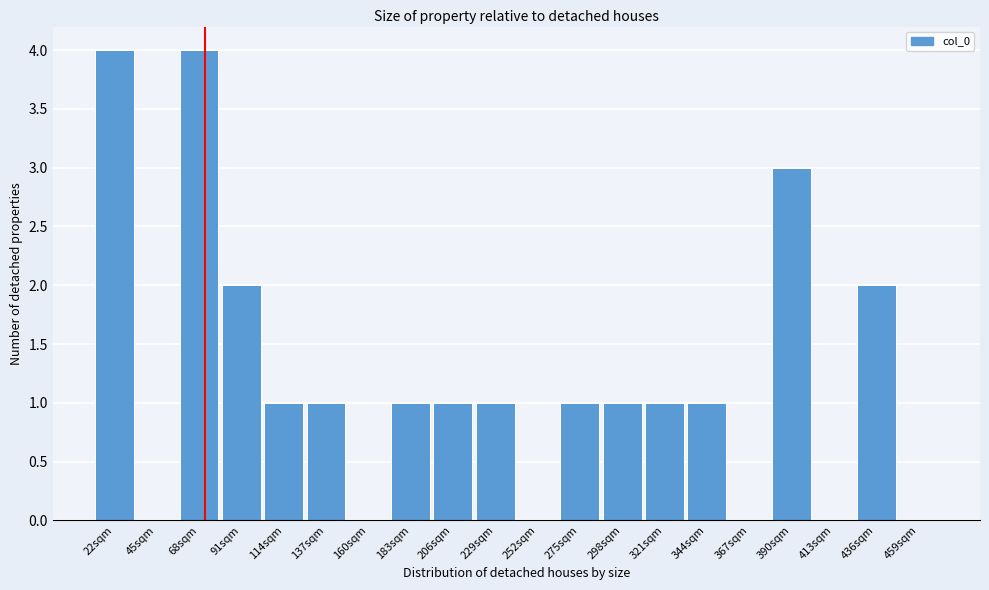

Reading left to right, what are all the values shown in this chart?

22sqm=4	45sqm=0	68sqm=4	91sqm=2	114sqm=1	137sqm=1	160sqm=0	183sqm=1	206sqm=1	229sqm=1	252sqm=0	275sqm=1	298sqm=1	321sqm=1	344sqm=1	367sqm=0	390sqm=3	413sqm=0	436sqm=2	459sqm=0